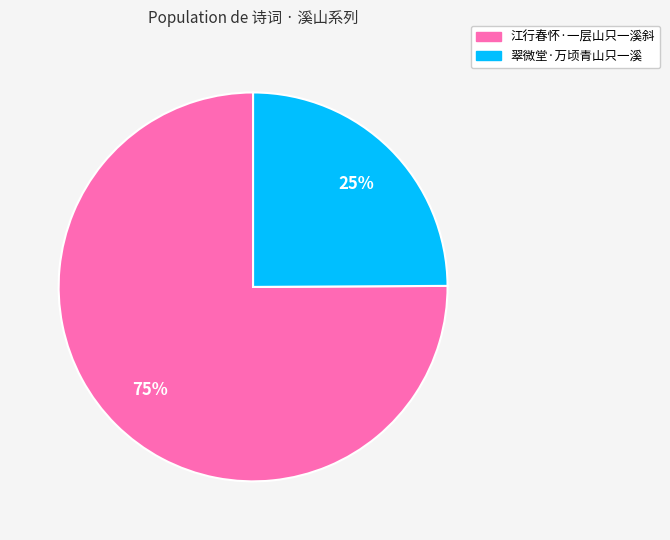

What is the smallest slice in the pie chart?

翠微堂·万顷青山只一溪